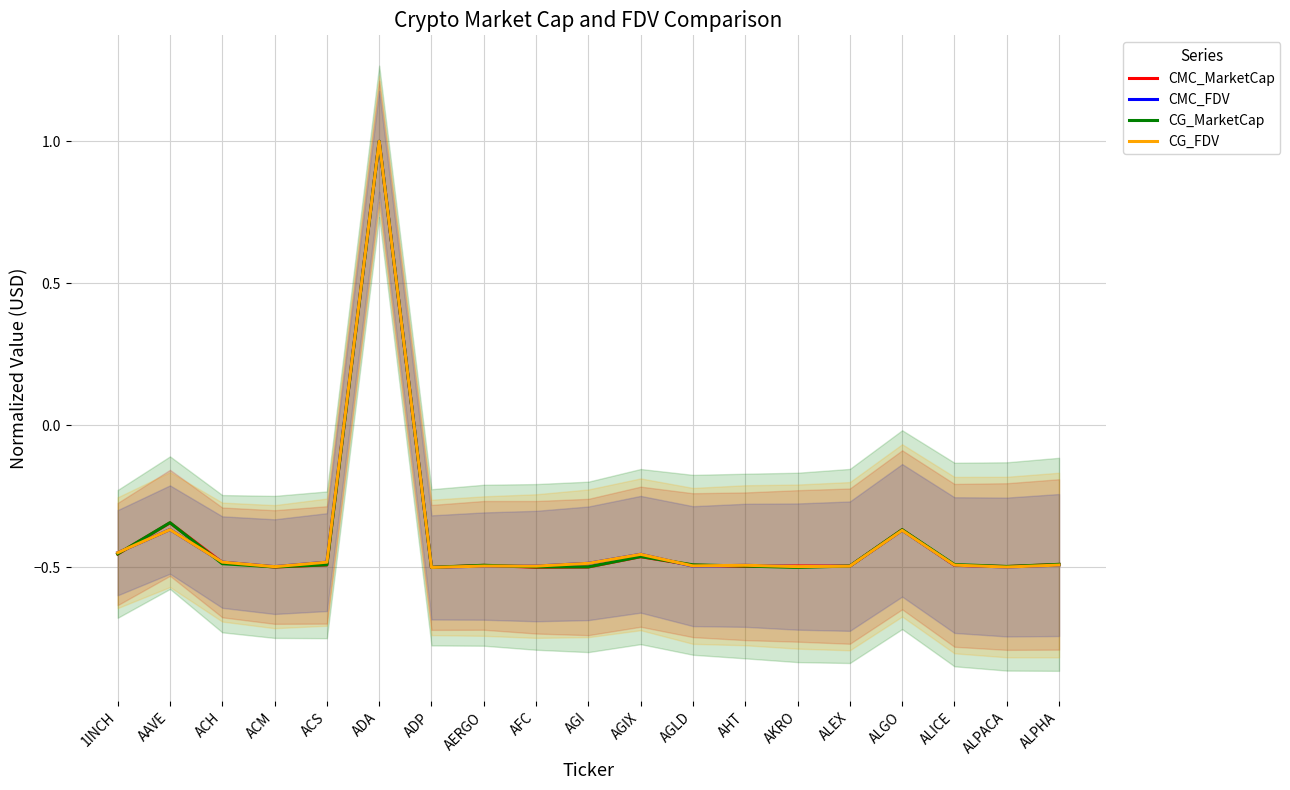

Does the chart have visible grid lines?

Yes